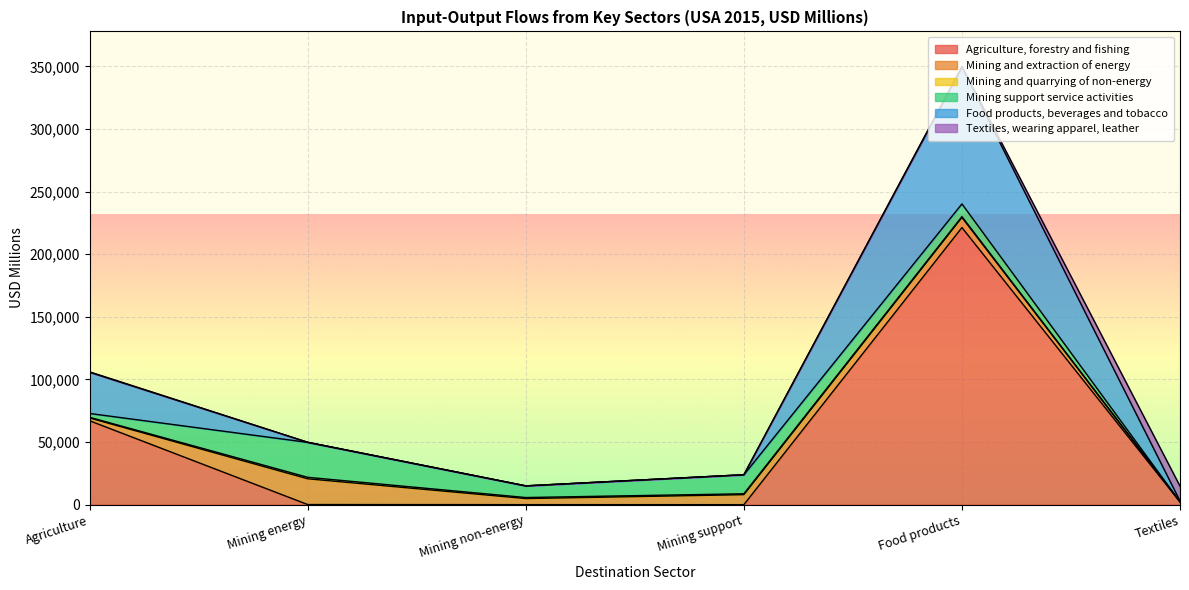

Where is Textiles, wearing apparel, leather nearest to the value 5938?

Food products